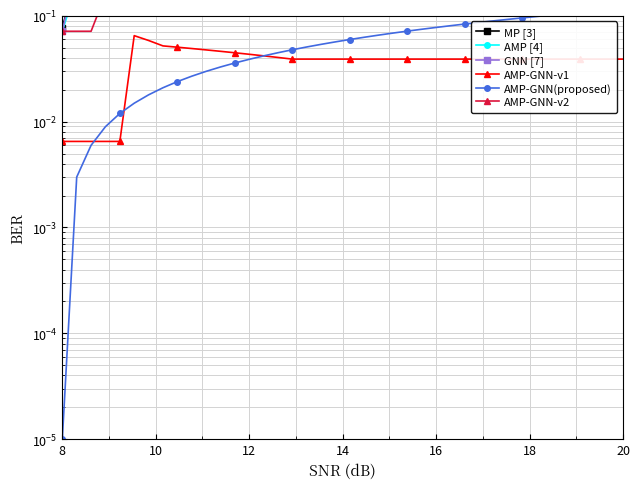

How many AMP-GNN-v1 values are between 0 and 1?

40